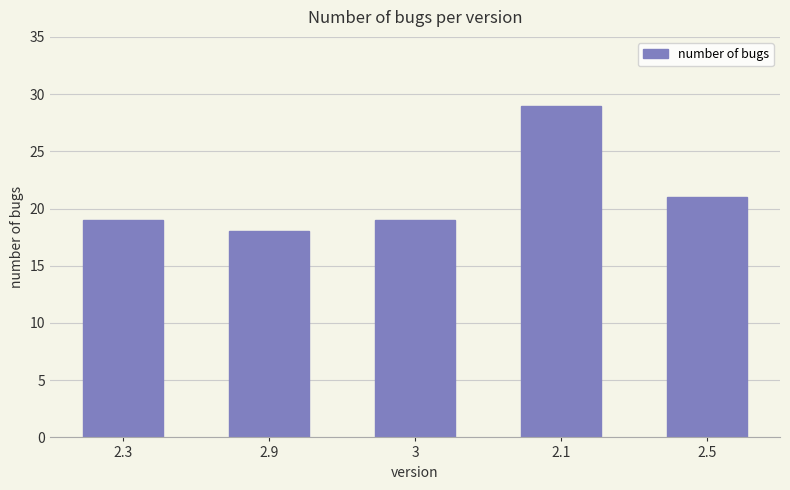

Reading right to left, what are all the values shown in this chart?

21	29	19	18	19